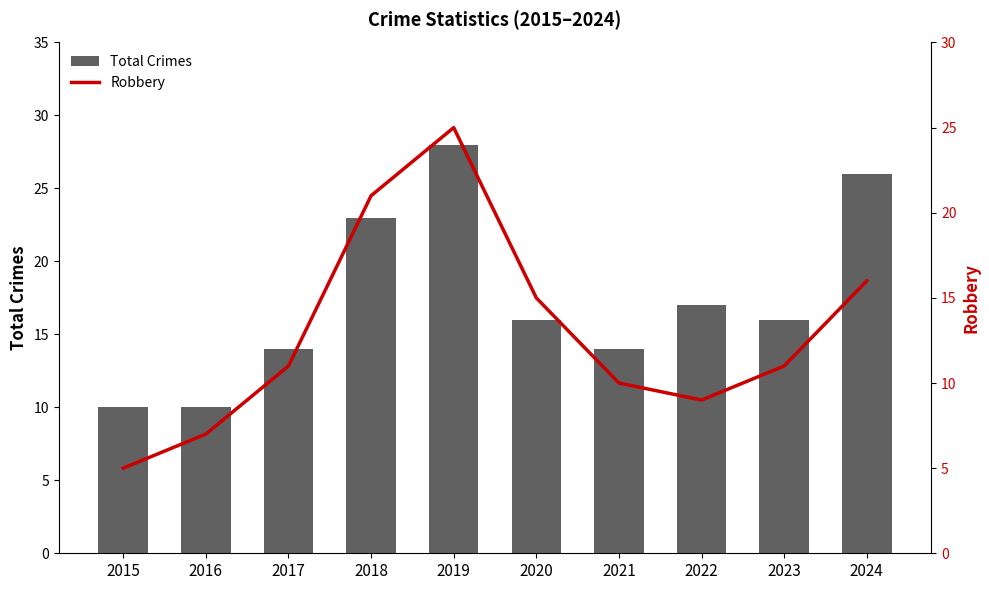

What is the difference between the highest and lowest values at 2016?

3